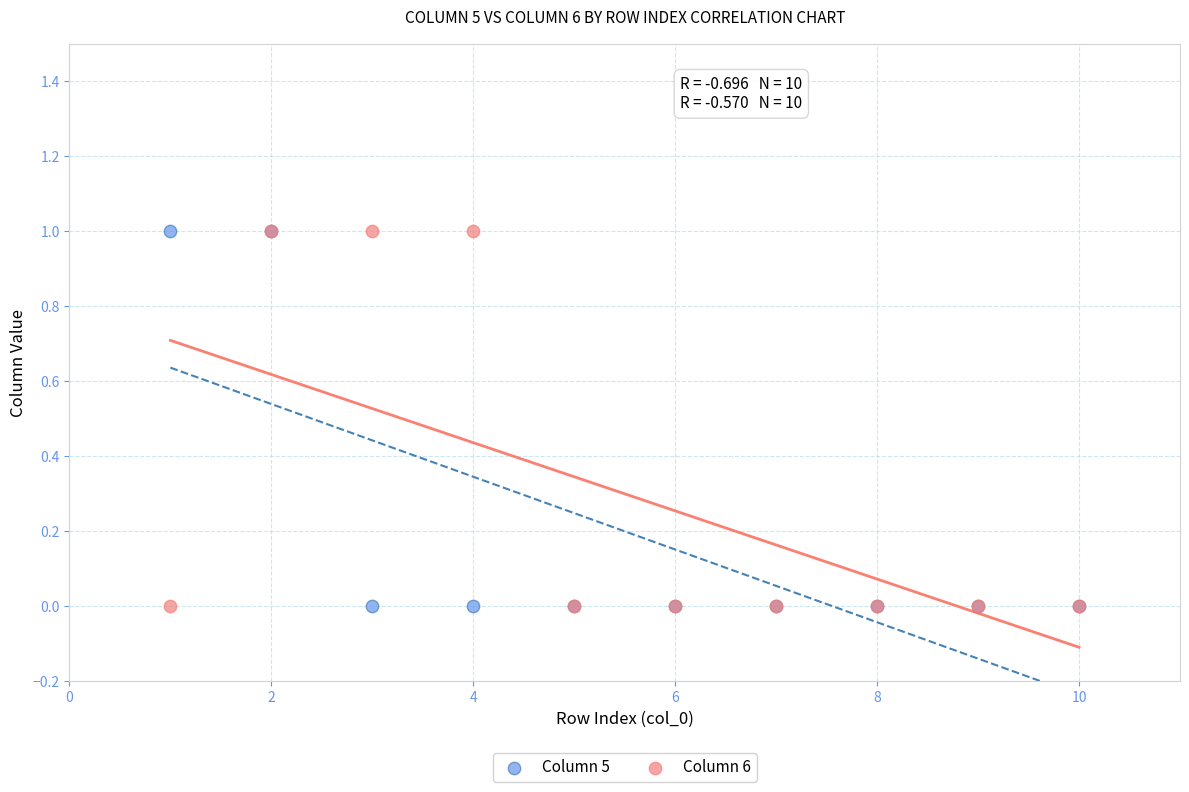

What are all the series names shown in the legend?

Column 5, Column 6